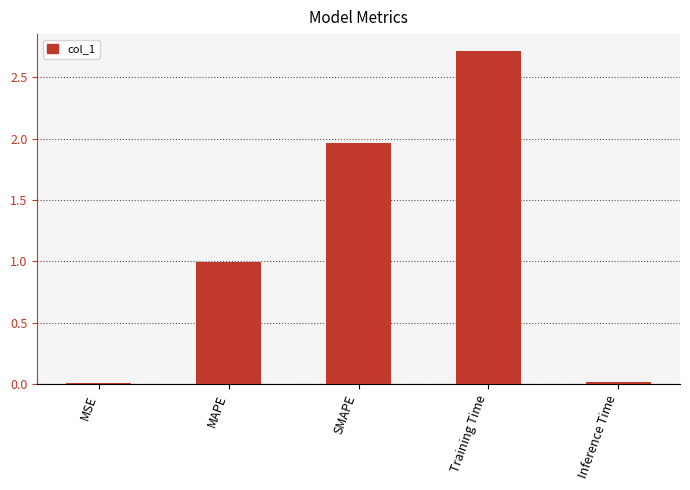

What is the average value?

1.1